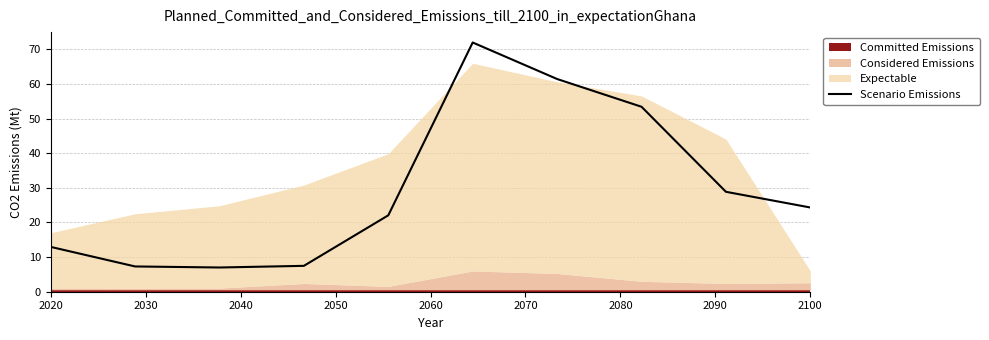

The value of Scenario Emissions at 2020 is 13.0. True or false?

True